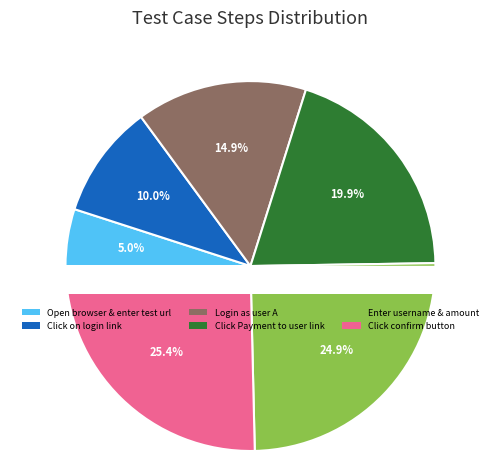

To the nearest percent, what is the average slice percentage?

17%